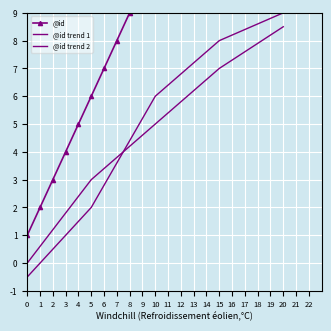

List the series in order of their peak value, highest first.

@id, @id trend 2, @id trend 1